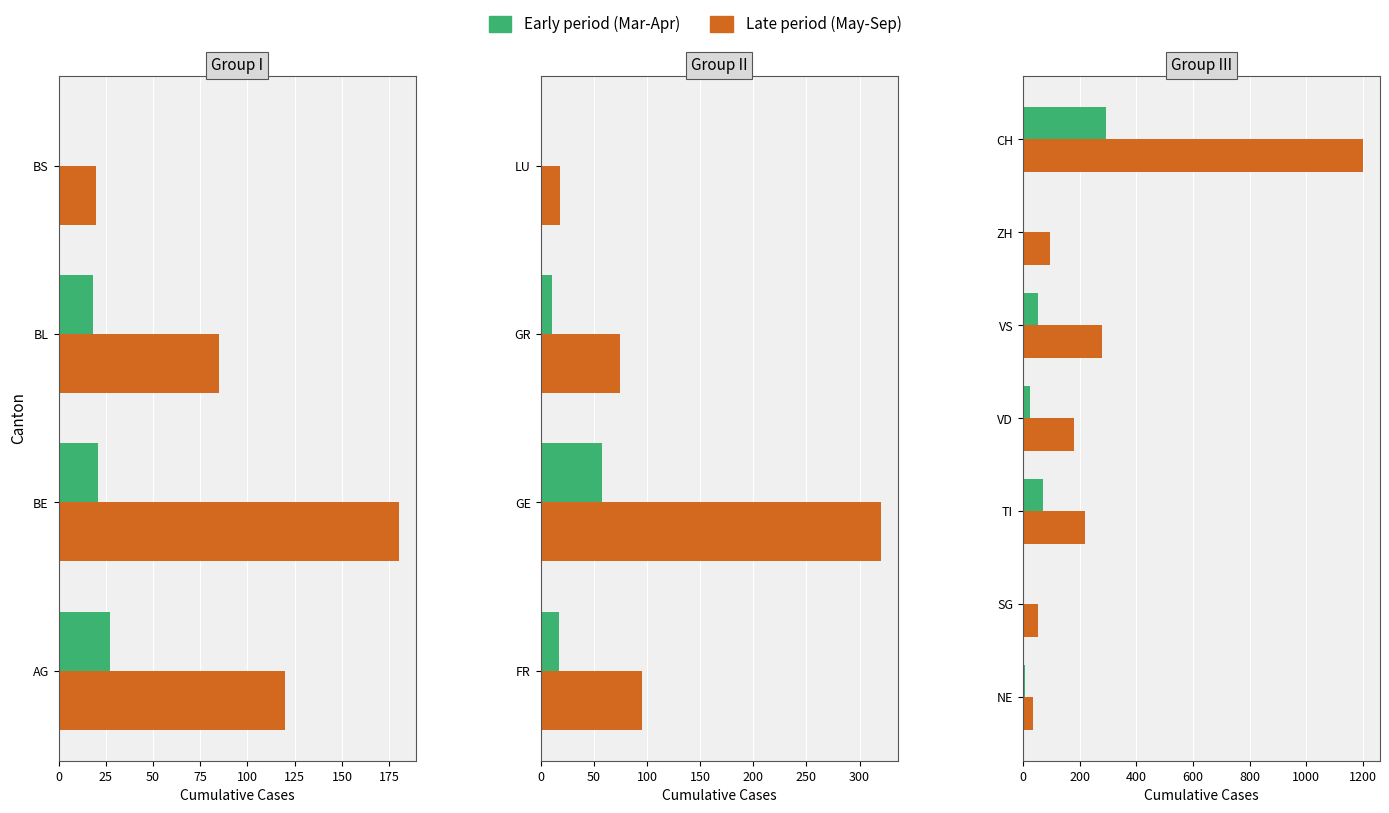

How many data points does each series have?

7